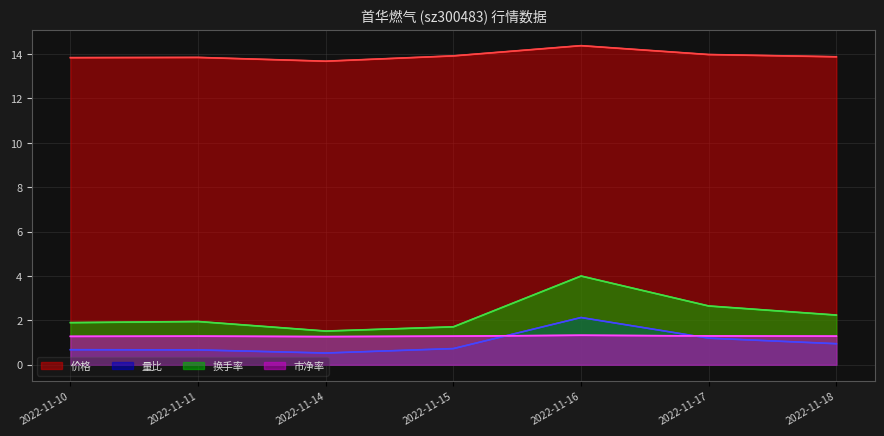

What is the difference between the maximum and minimum values in the 市净率 series?

0.1